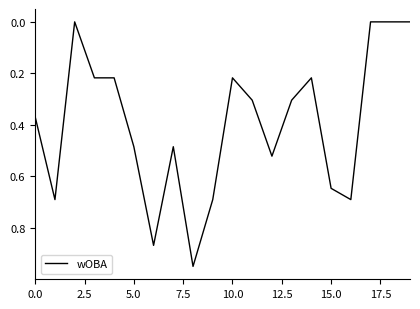

How many lines are shown in the chart?

1